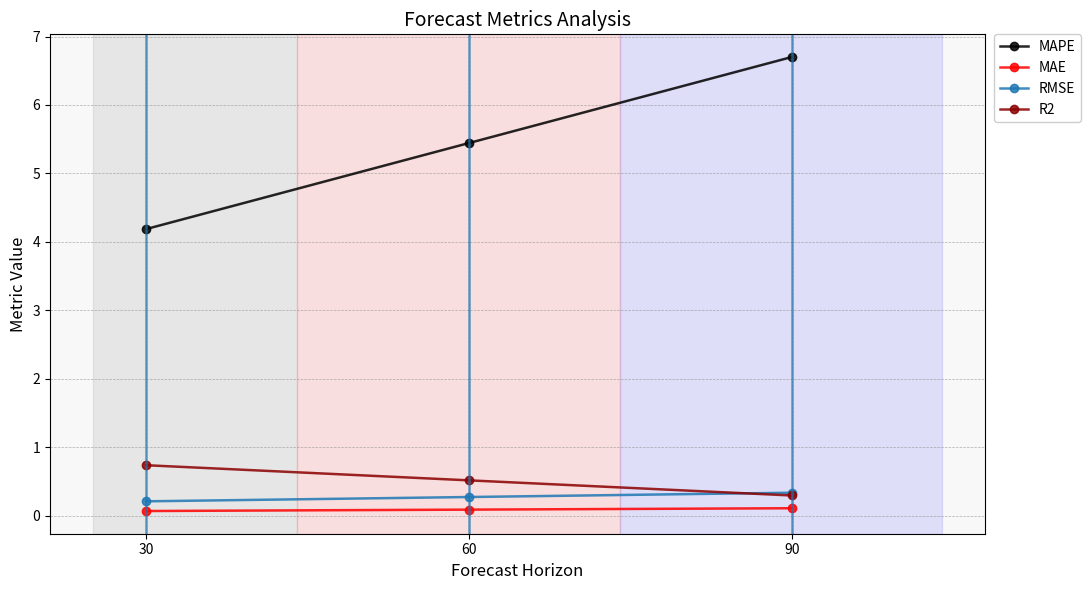

Rank the categories by RMSE value from highest to lowest.

90, 60, 30